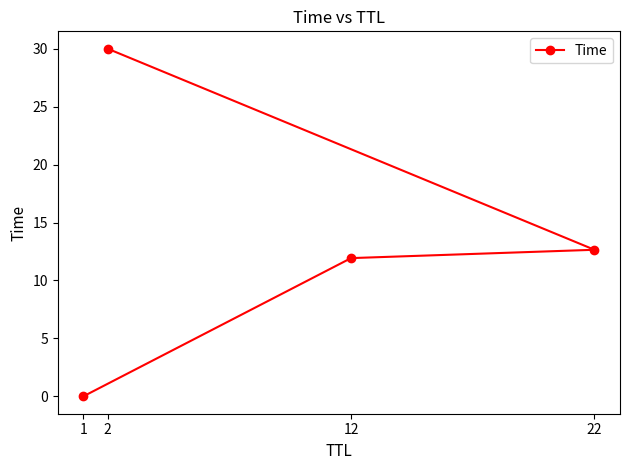

What is the change in value from 12 to 22?

+0.7